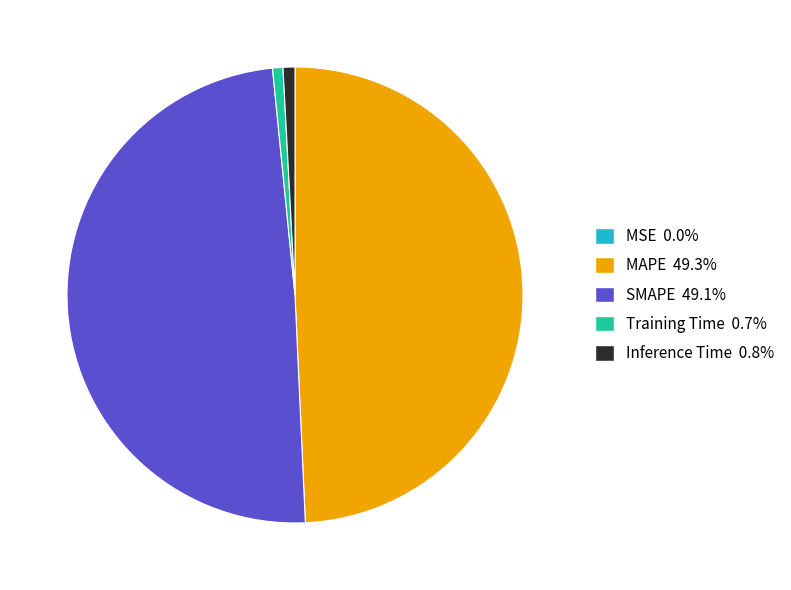

Is Inference Time the majority of the pie?

No